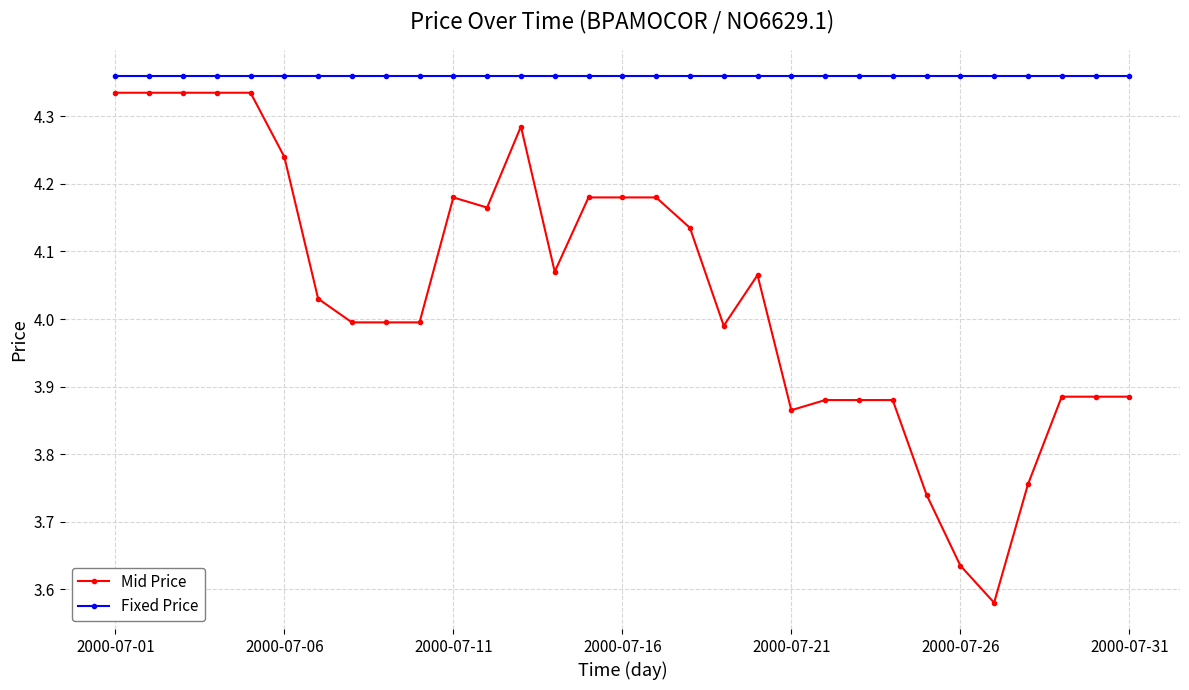

Which series has the widest spread of values?

Mid Price